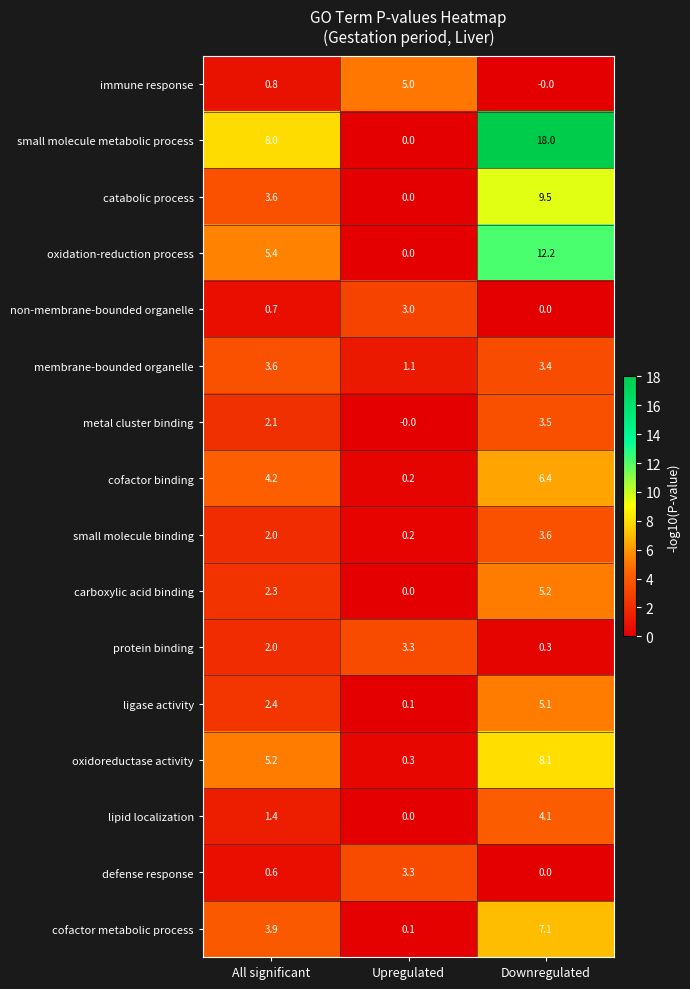

Count the number of categories in the chart.

3